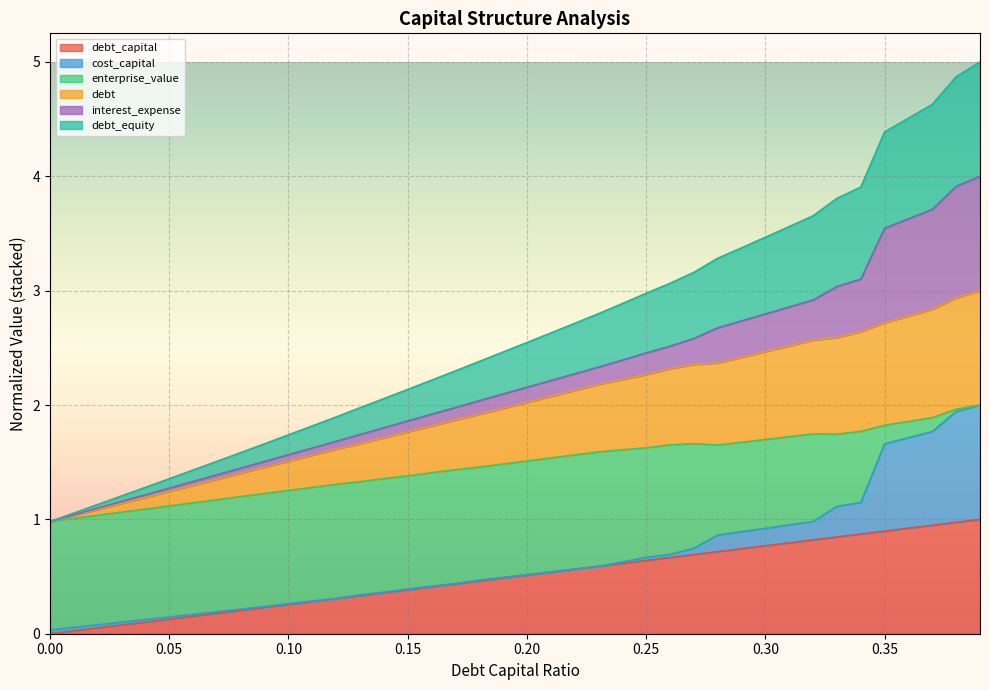

What is the label of the 14th point from the left?

0.13